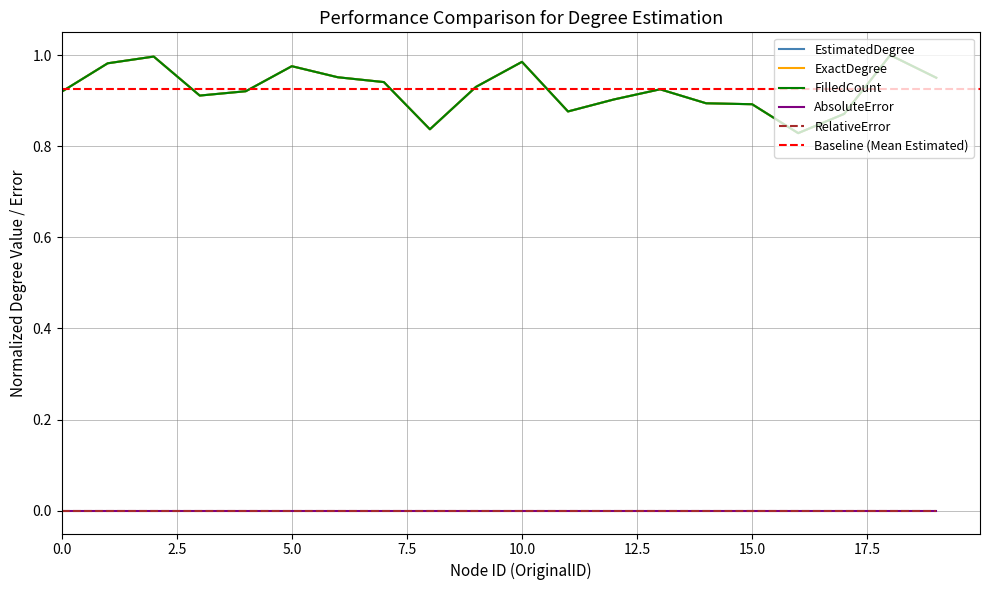

At which label does ExactDegree reach its peak?

18